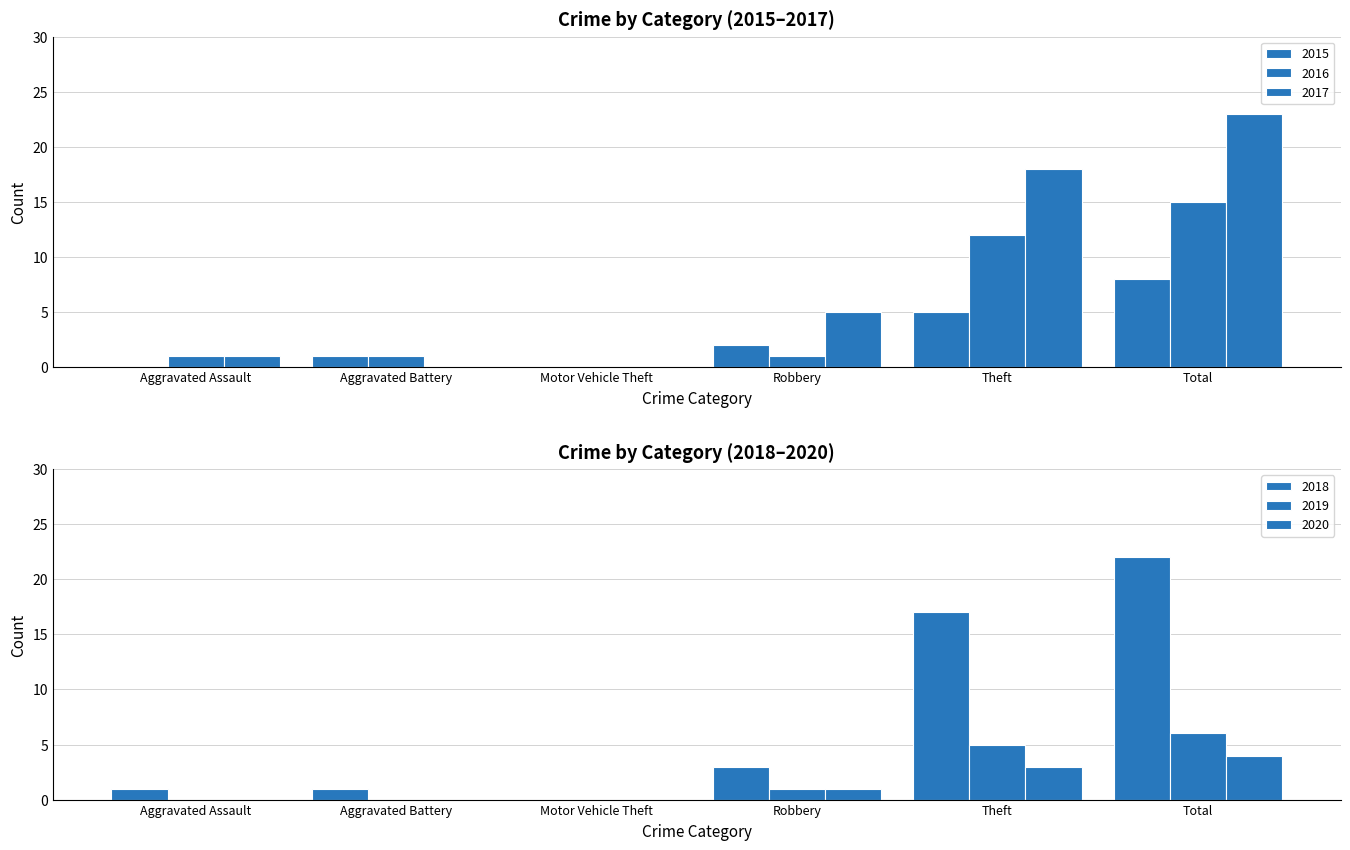

At which label does 2016 reach its peak?

Total